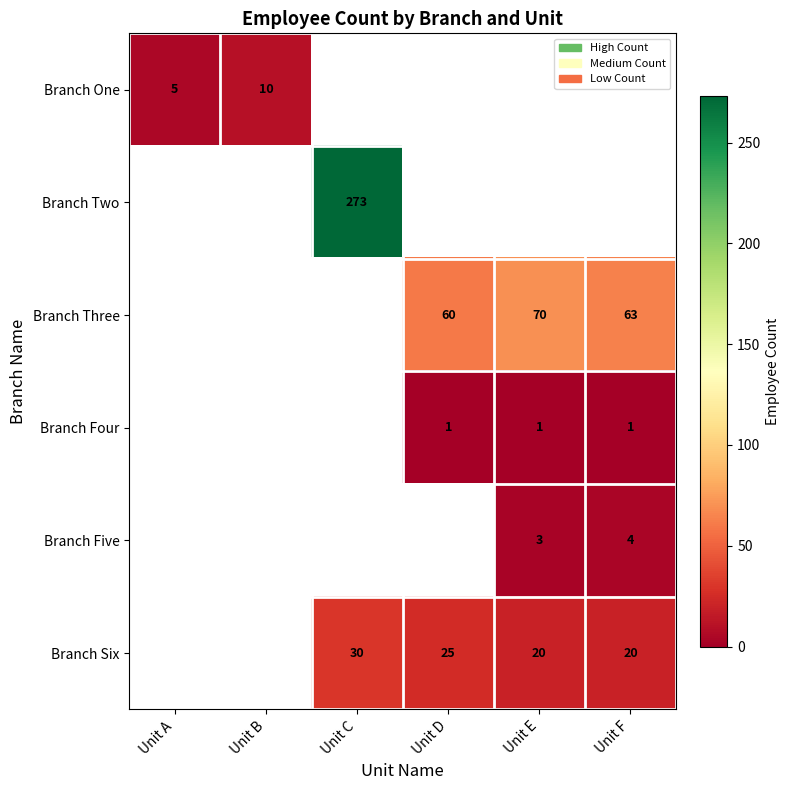

What is the minimum value shown in the chart?

1.0